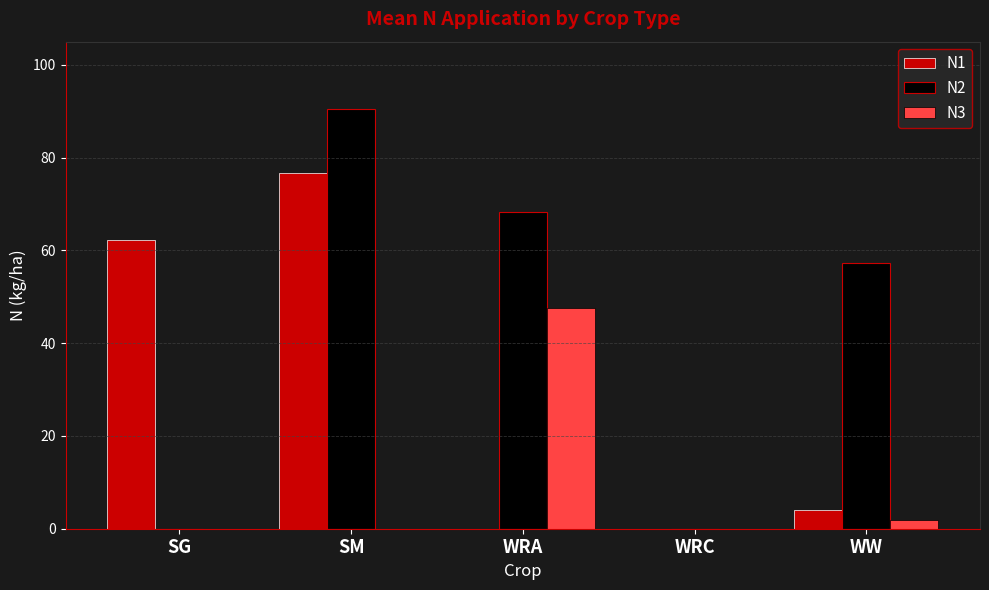

At which category is the sum across all series the highest?

SM